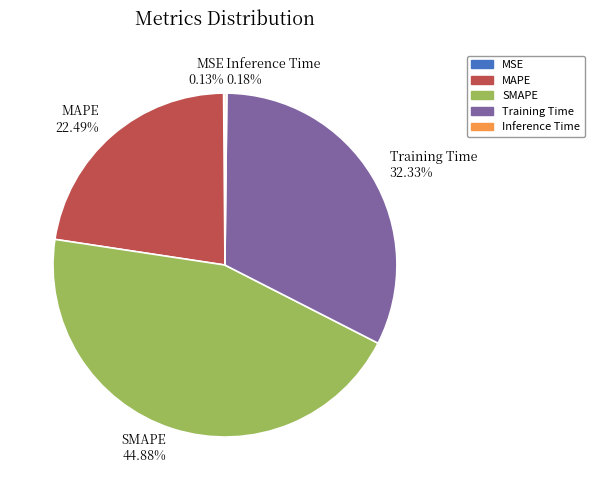

What is the largest slice in the pie chart?

SMAPE